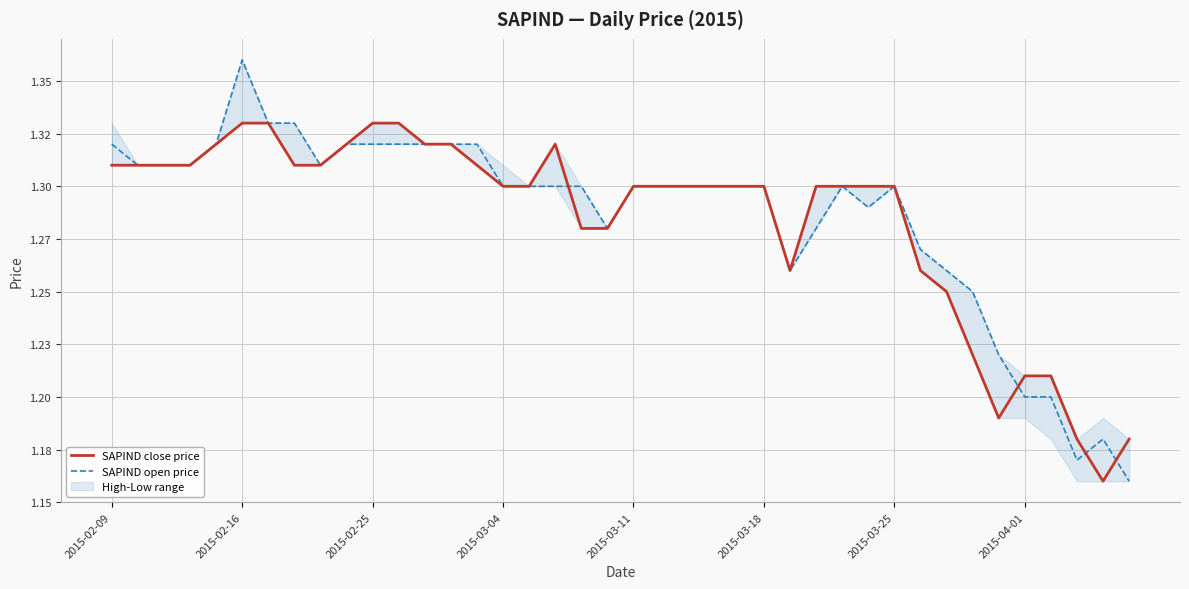

Is the value of SAPIND open price at 35 greater than the value of SAPIND close price at 2015-04-01?

No